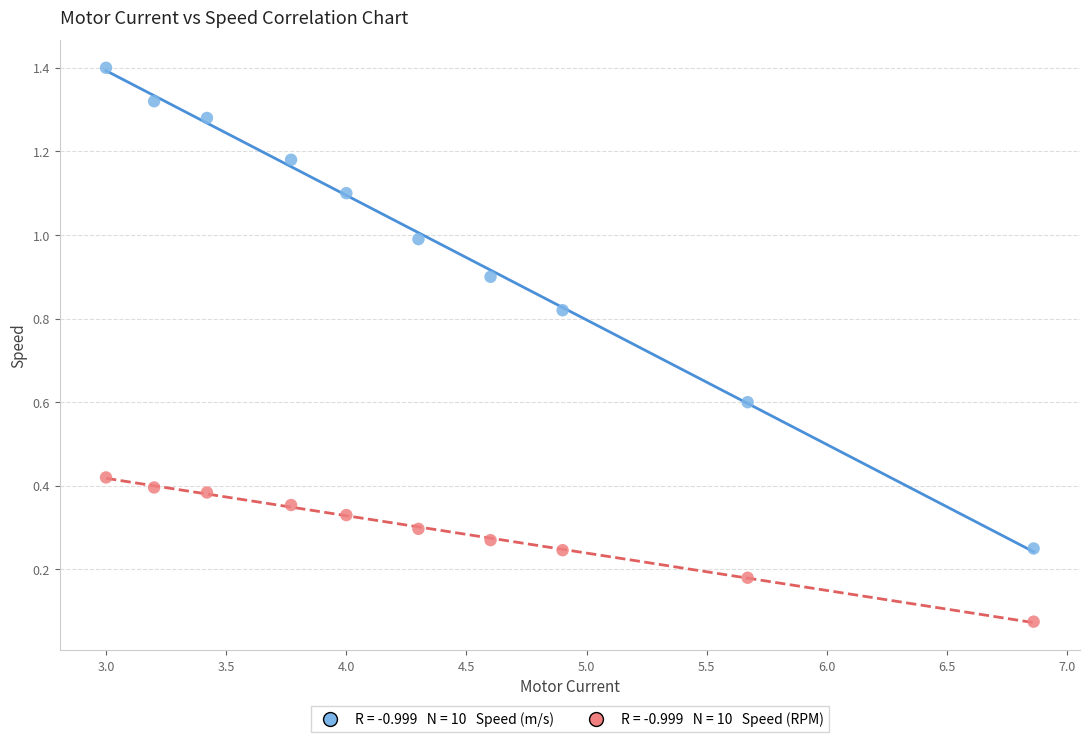

Across all data points, what is the range of X values (max minus min)?

3.9